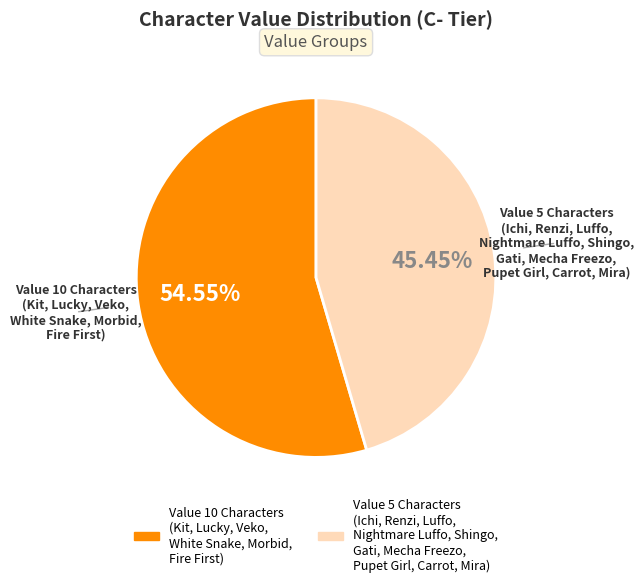

Is there any slice that represents more than half of the pie?

Yes